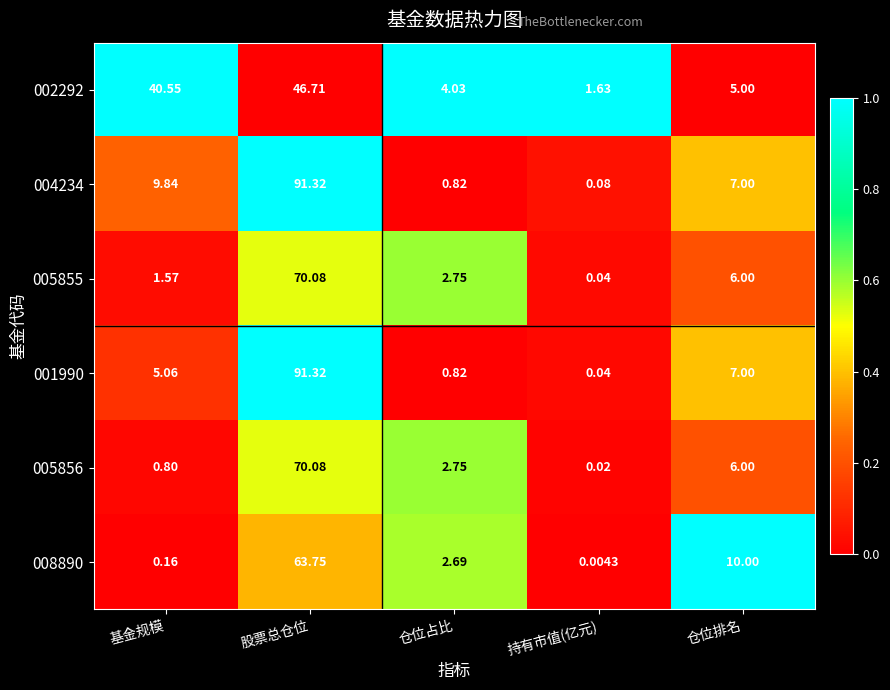

Which label corresponds to the largest value in the chart?

股票总仓位